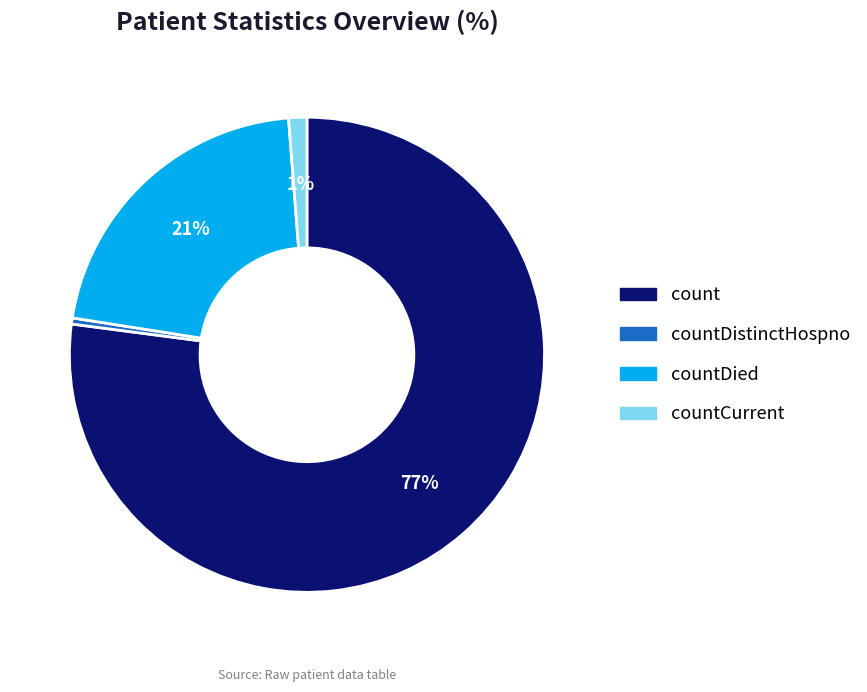

To the nearest percent, what is the average slice percentage?

25%